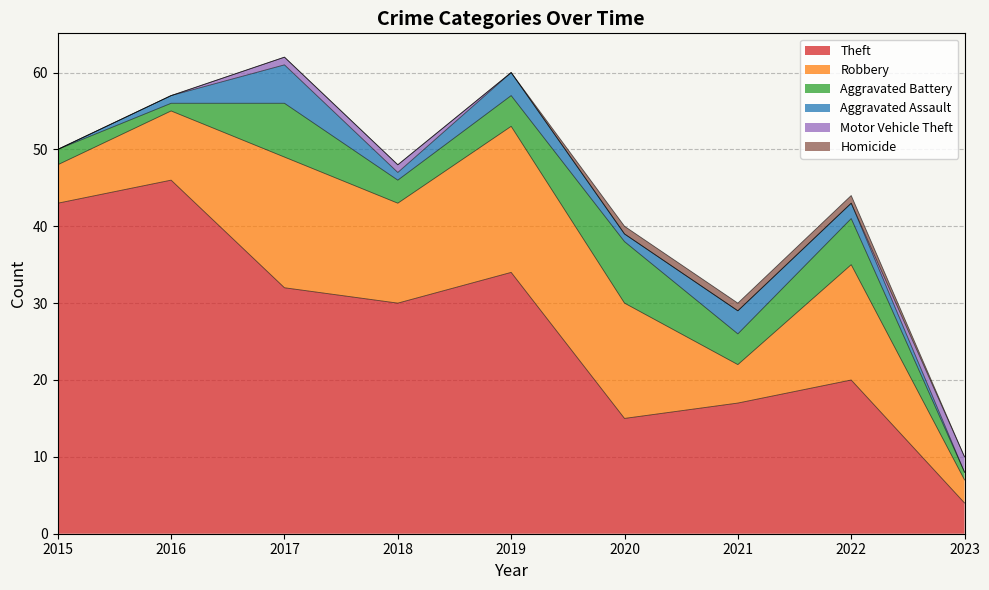

Reading left to right, extract all data points from this chart.

Theft: 2015=43	2016=46	2017=32	2018=30	2019=34	2020=15	2021=17	2022=20	2023=4
Robbery: 2015=5	2016=9	2017=17	2018=13	2019=19	2020=15	2021=5	2022=15	2023=3
Aggravated Battery: 2015=2	2016=1	2017=7	2018=3	2019=4	2020=8	2021=4	2022=6	2023=1
Aggravated Assault: 2015=0	2016=1	2017=5	2018=1	2019=3	2020=1	2021=3	2022=2	2023=0
Motor Vehicle Theft: 2015=0	2016=0	2017=1	2018=1	2019=0	2020=0	2021=0	2022=0	2023=2
Homicide: 2015=0	2016=0	2017=0	2018=0	2019=0	2020=1	2021=1	2022=1	2023=0